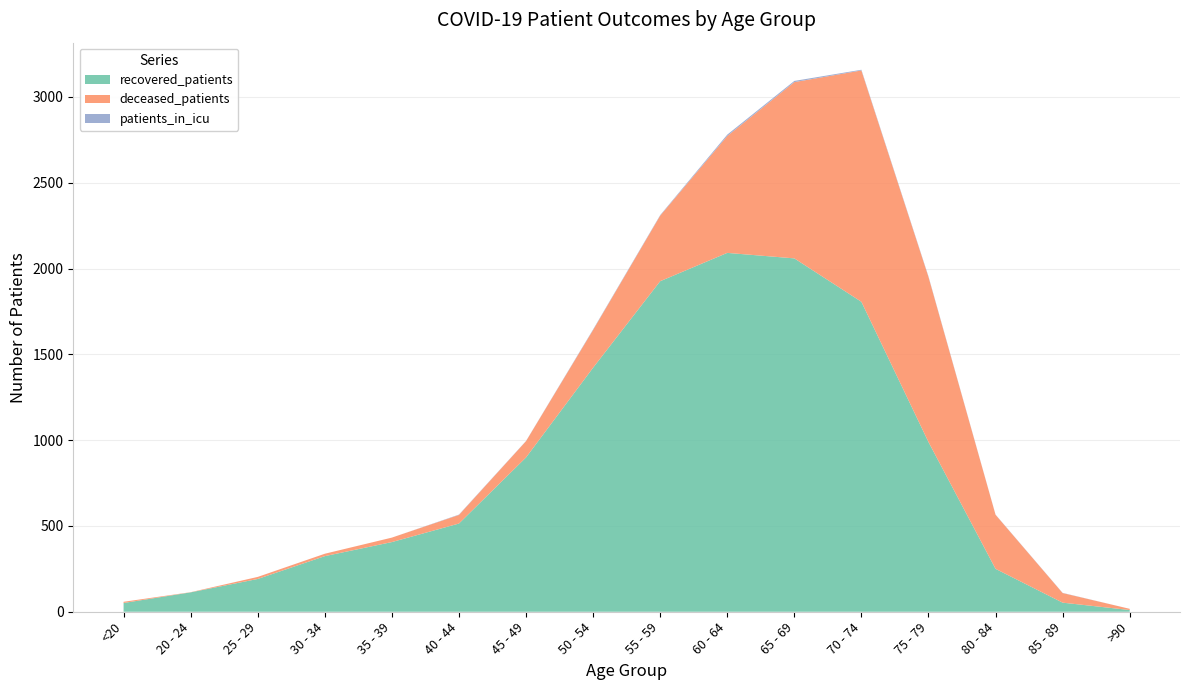

Reading right to left, list all the values displayed in this chart.

recovered_patients: >90=10	85 - 89=53	80 - 84=250	75 - 79=989	70 - 74=1806	65 - 69=2059	60 - 64=2091	55 - 59=1926	50 - 54=1422	45 - 49=899	40 - 44=514	35 - 39=406	30 - 34=324	25 - 29=191	20 - 24=113	<20=51
deceased_patients: >90=7	85 - 89=56	80 - 84=315	75 - 79=962	70 - 74=1348	65 - 69=1027	60 - 64=681	55 - 59=382	50 - 54=220	45 - 49=95	40 - 44=50	35 - 39=26	30 - 34=14	25 - 29=12	20 - 24=1	<20=7
patients_in_icu: >90=0	85 - 89=1	80 - 84=1	75 - 79=3	70 - 74=4	65 - 69=7	60 - 64=8	55 - 59=3	50 - 54=3	45 - 49=1	40 - 44=2	35 - 39=0	30 - 34=0	25 - 29=0	20 - 24=0	<20=0